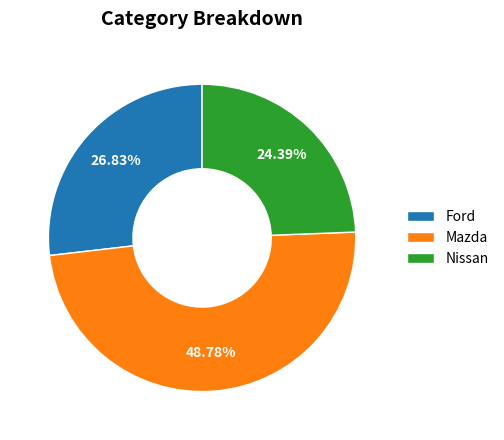

Between Mazda and Ford, which is larger?

Mazda